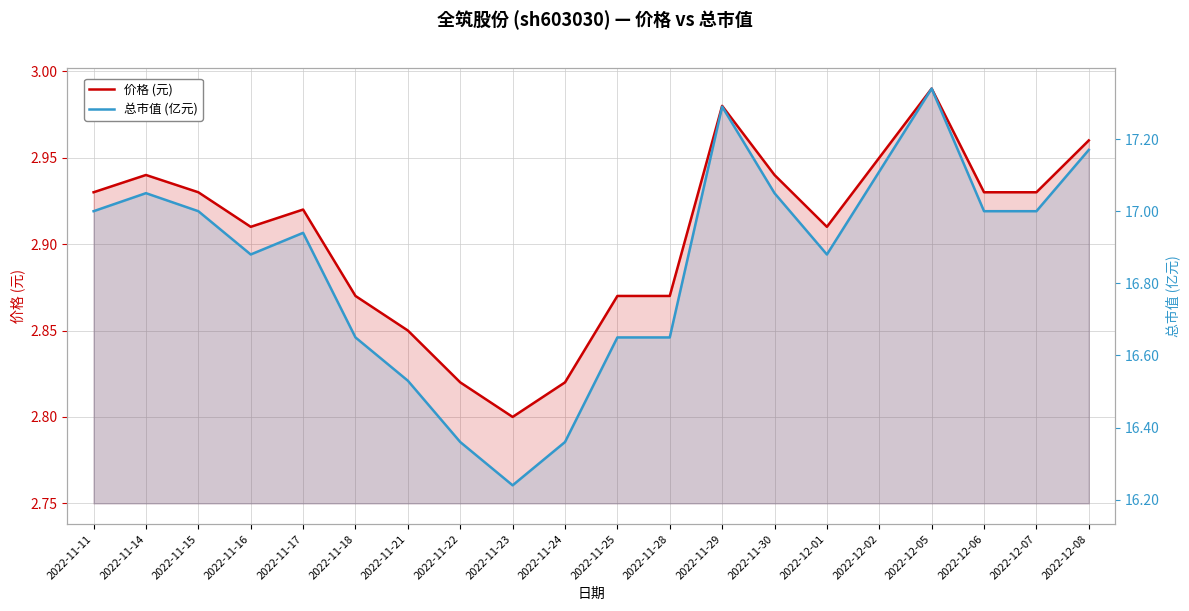

At which label does 价格 (元) reach its minimum?

2022-11-23